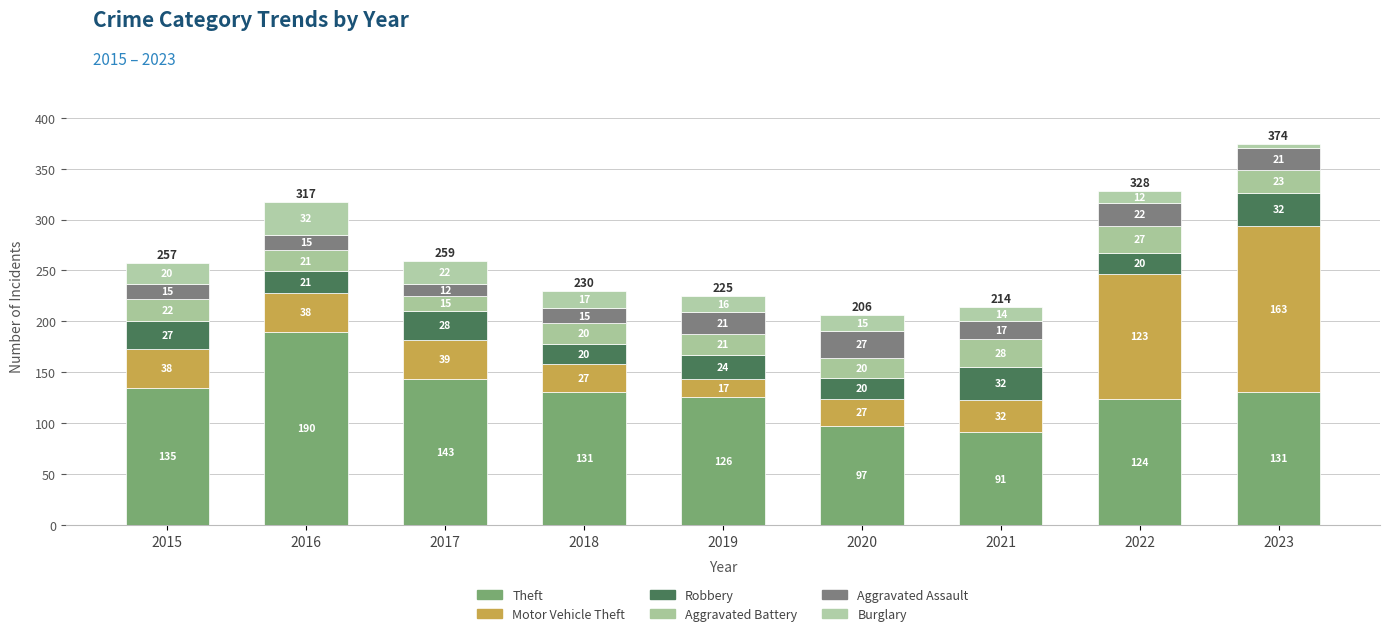

Is it true that Aggravated Battery equals 28 at 2021?

True